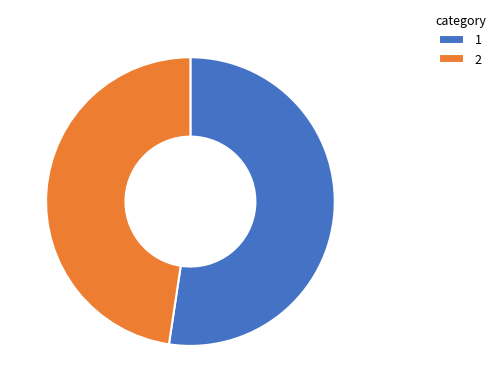

How many segments does this pie chart have?

2